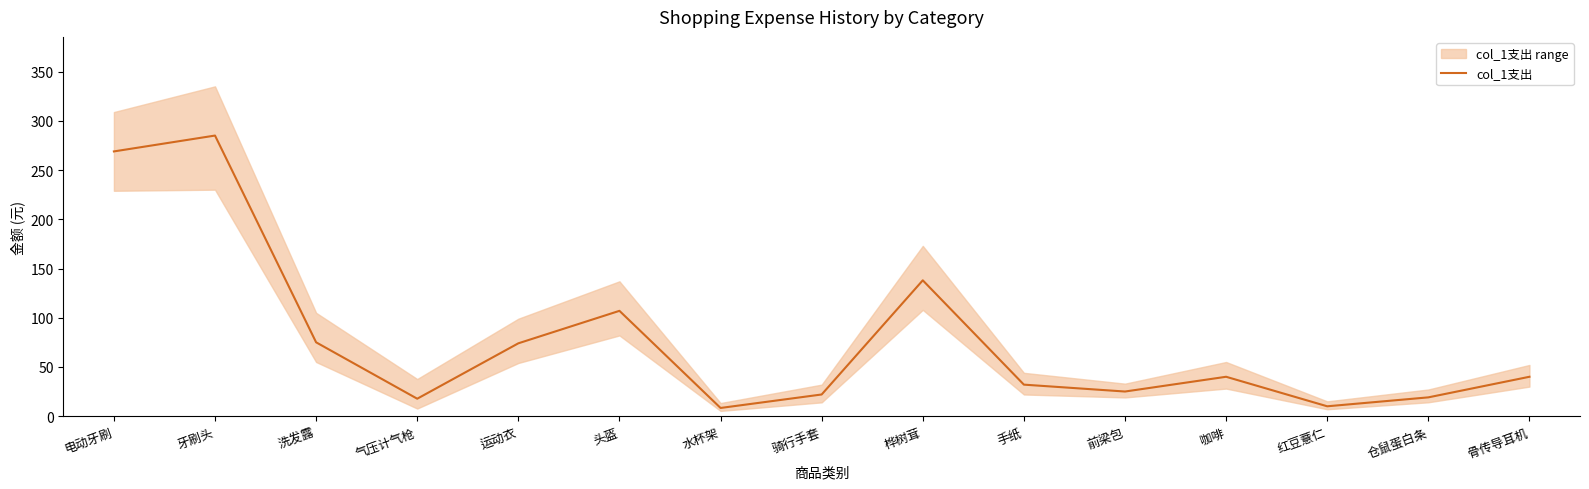

Is it true that the value at 骑行手套 is 30.9?

False